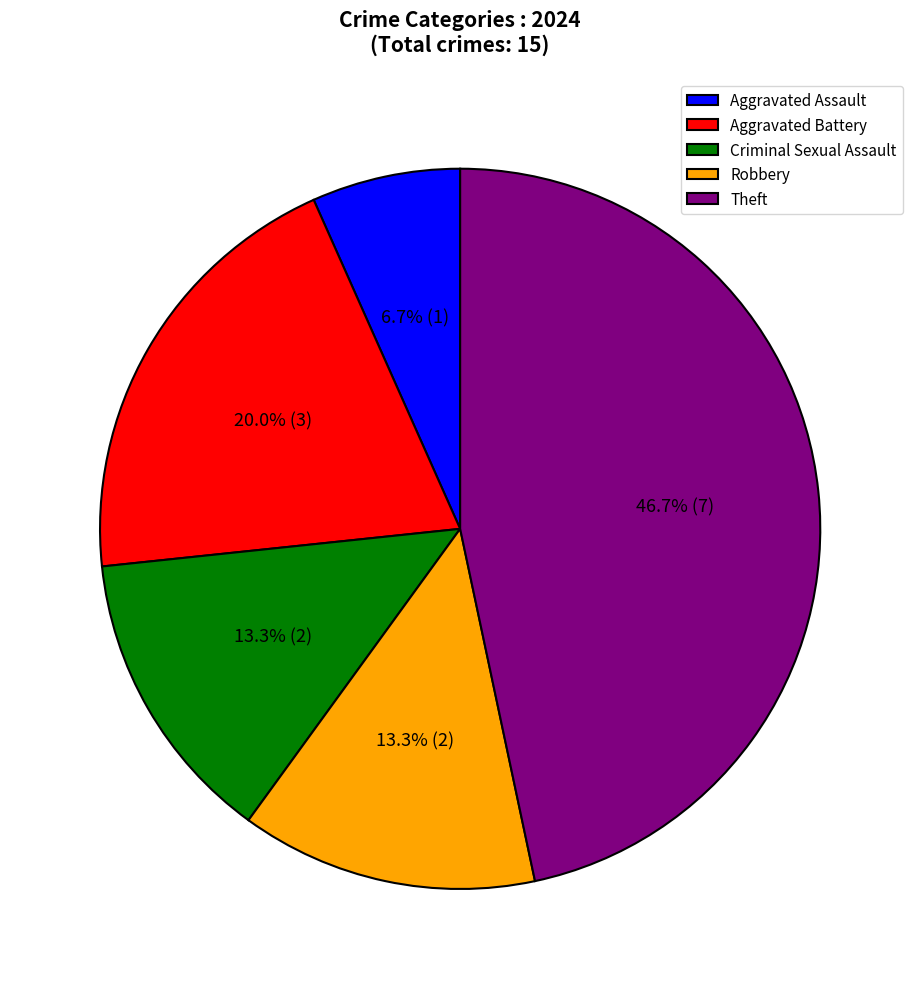

What portion of the pie excludes Robbery?

86.7%